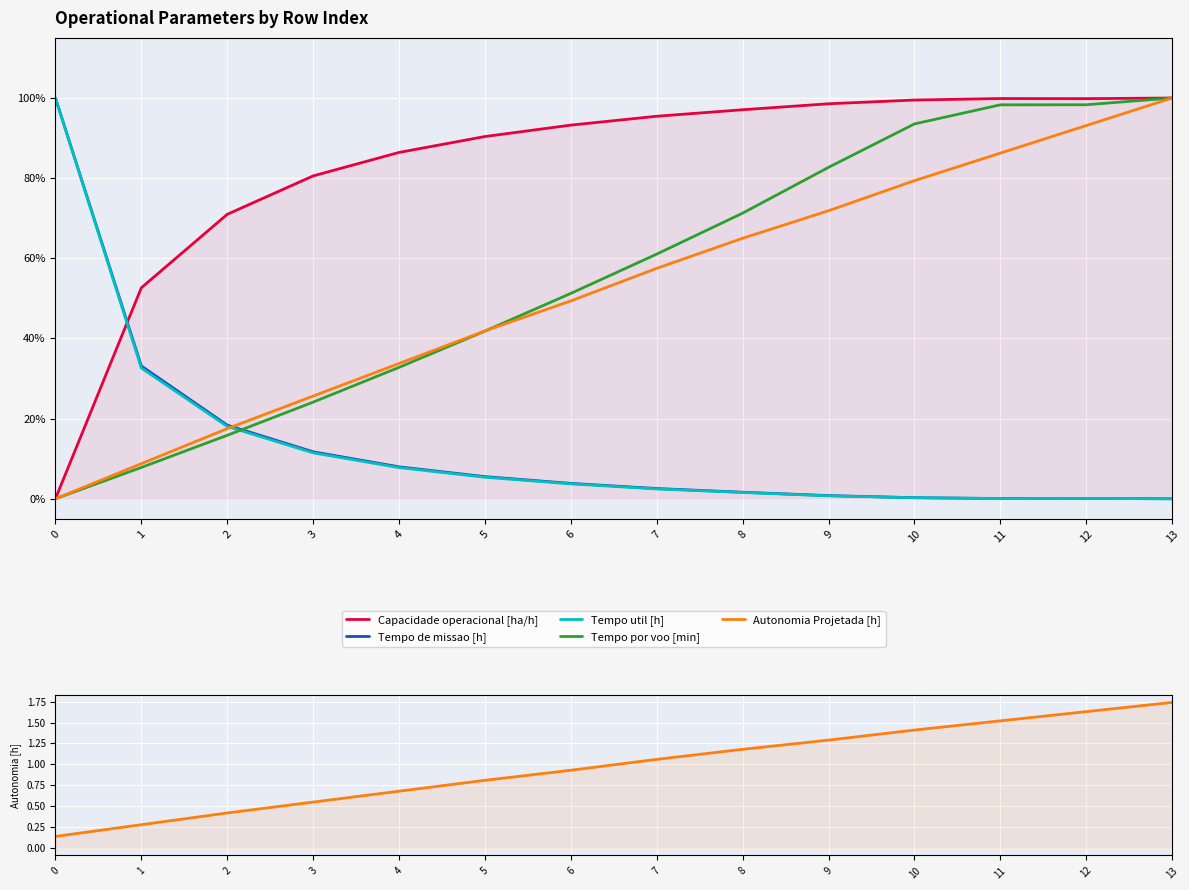

Rank the series by their maximum value, from highest to lowest.

Autonomia Projetada [h], Tempo por voo [min], Tempo de missao [h], Tempo util [h], Capacidade operacional [ha/h]